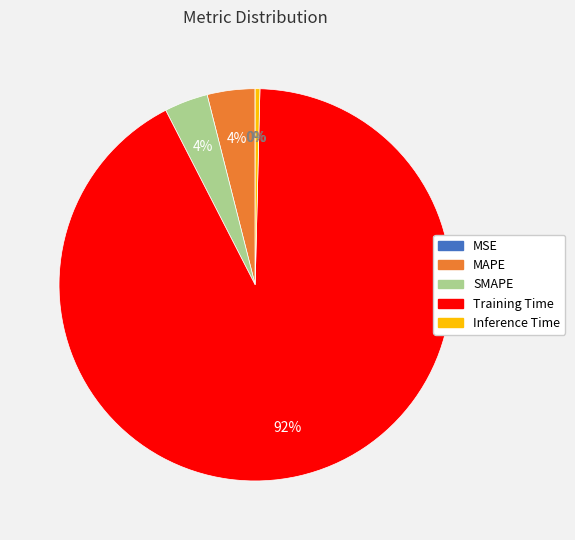

To the nearest percent, what portion does SMAPE represent?

4%